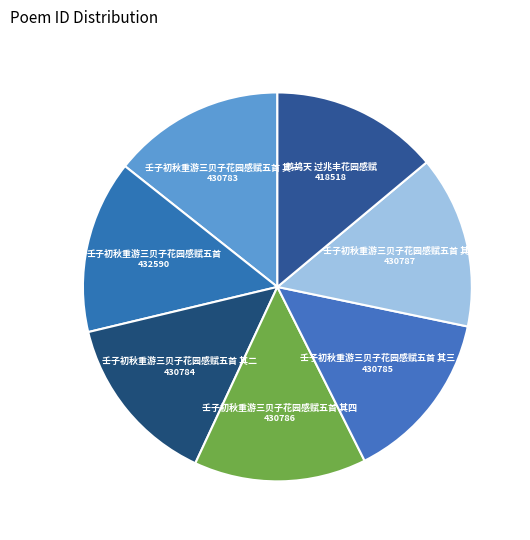

Is there any slice that represents more than half of the pie?

No